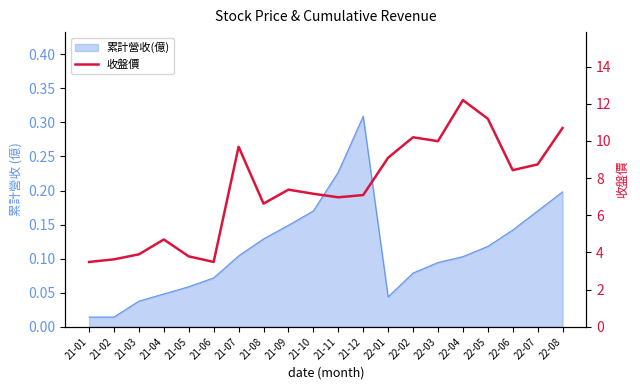

Approximately how many times larger is the value at 21-02 compared to 21-03?

0.9